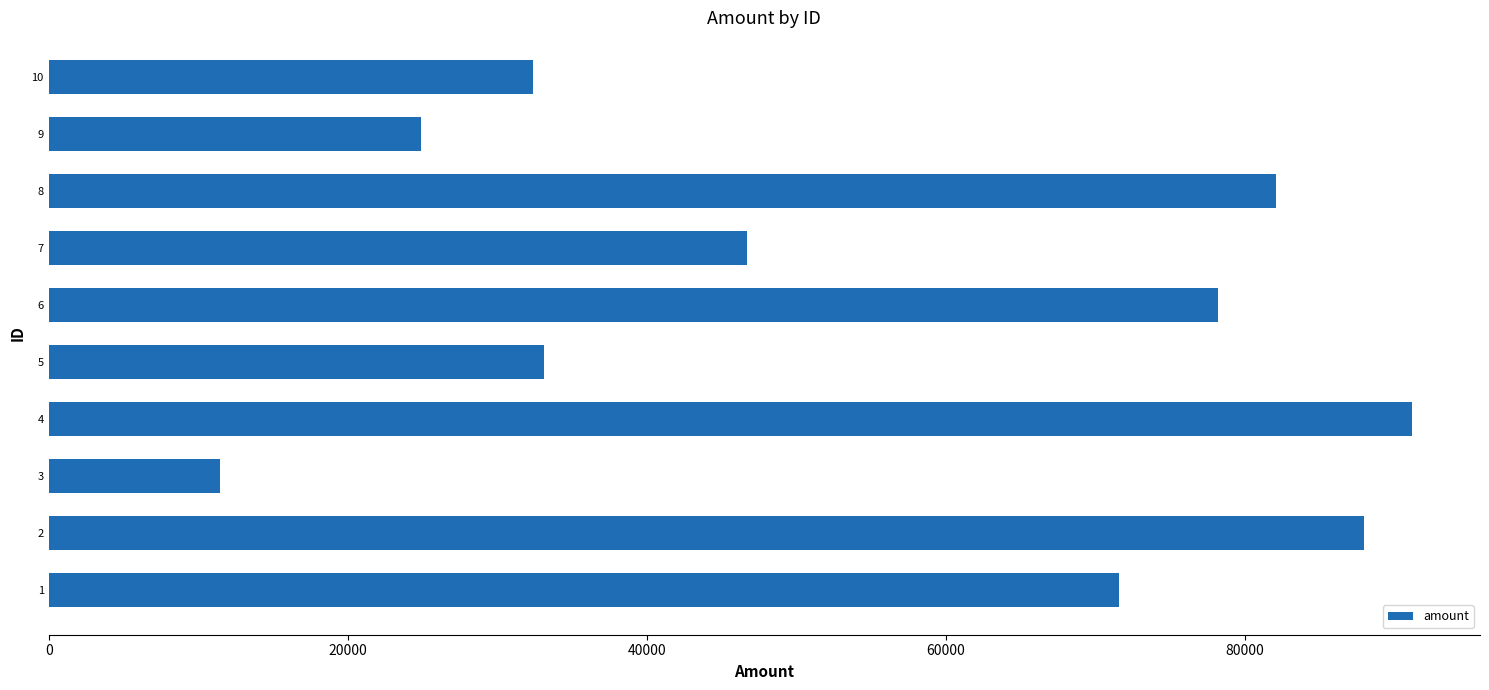

Which category has the highest value across all series?

4